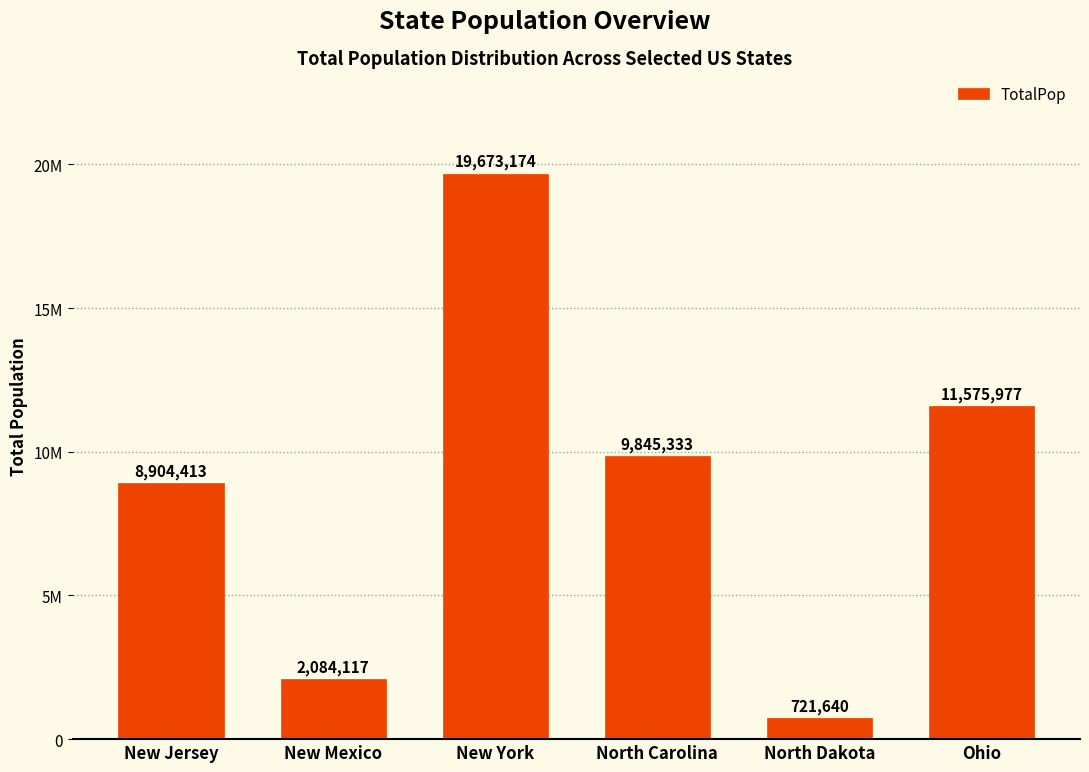

Are the bars horizontal?

No